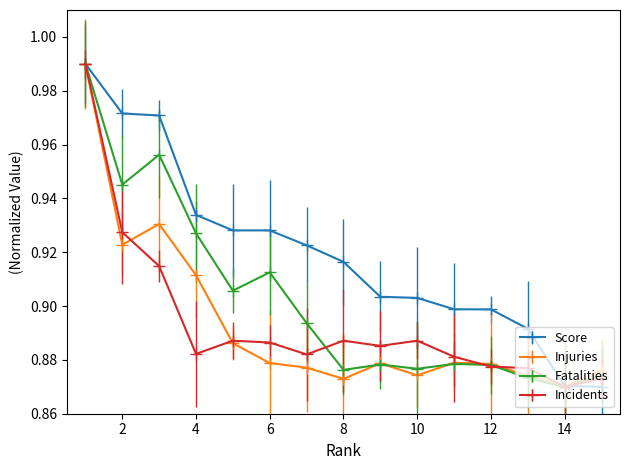

At how many categories does at least one series exceed 0?

15